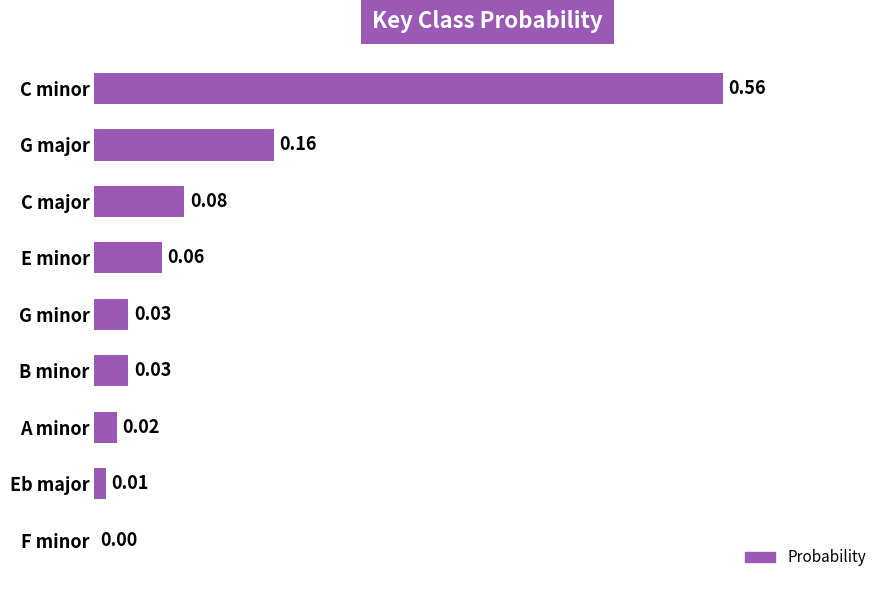

At which category does the chart reach its peak across all series?

C minor